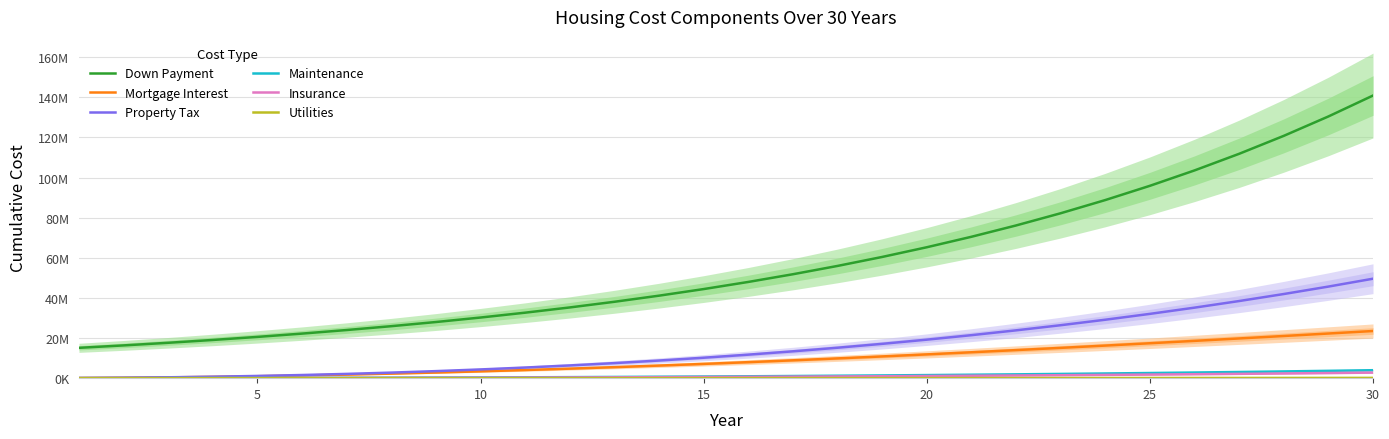

How many lines are shown in the chart?

6